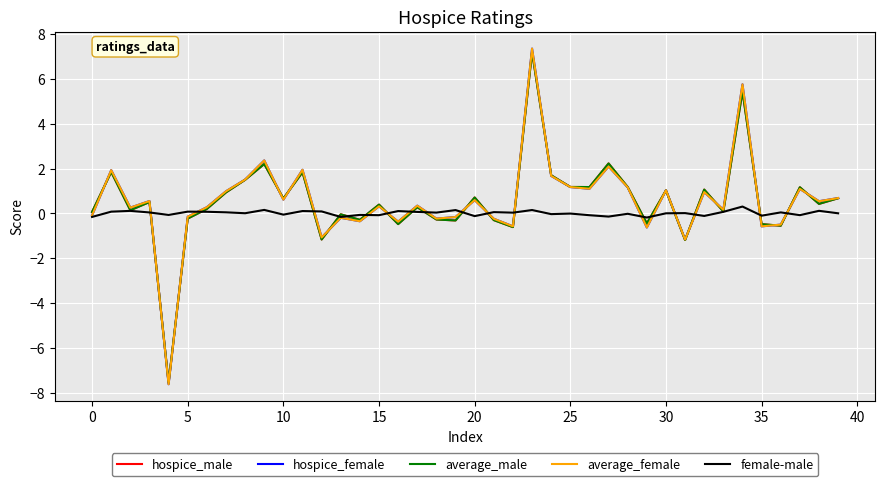

What is the average value of the hospice_male series?

0.6